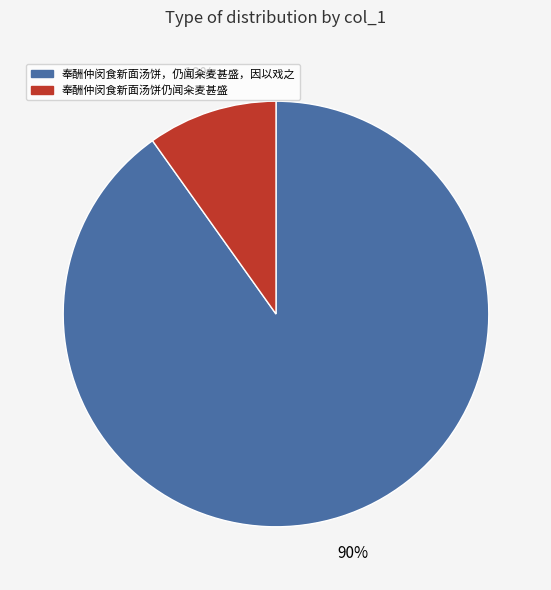

To the nearest percent, what is the difference between the largest and smallest slice percentages?

80%